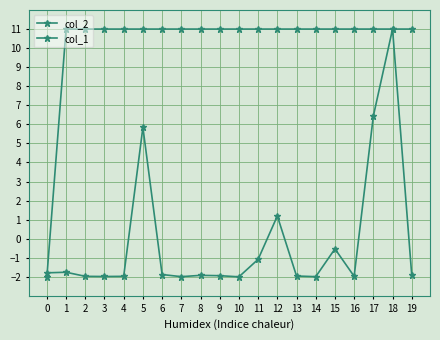

What is the difference between the maximum and minimum values in the col_2 series?

13.0